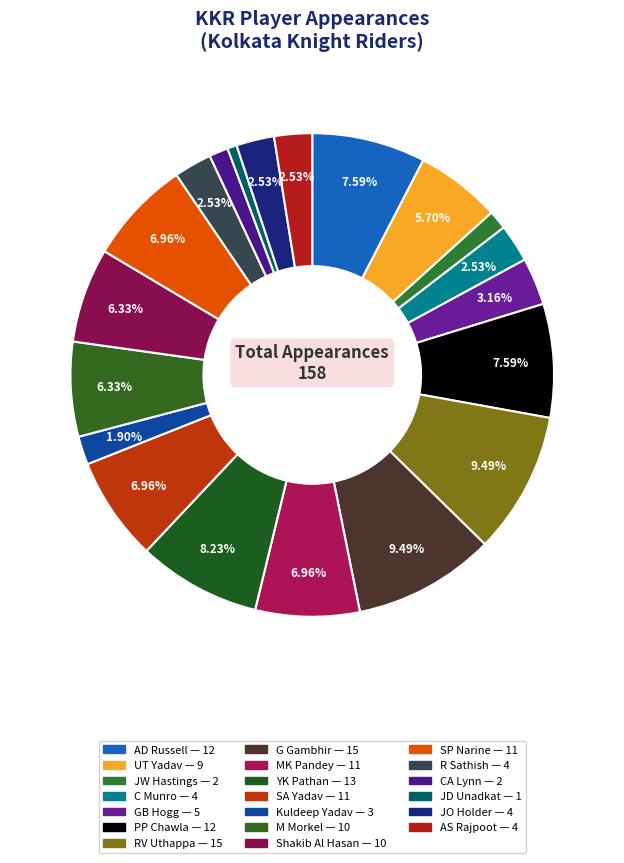

Which category has the smallest portion of the pie?

JD Unadkat